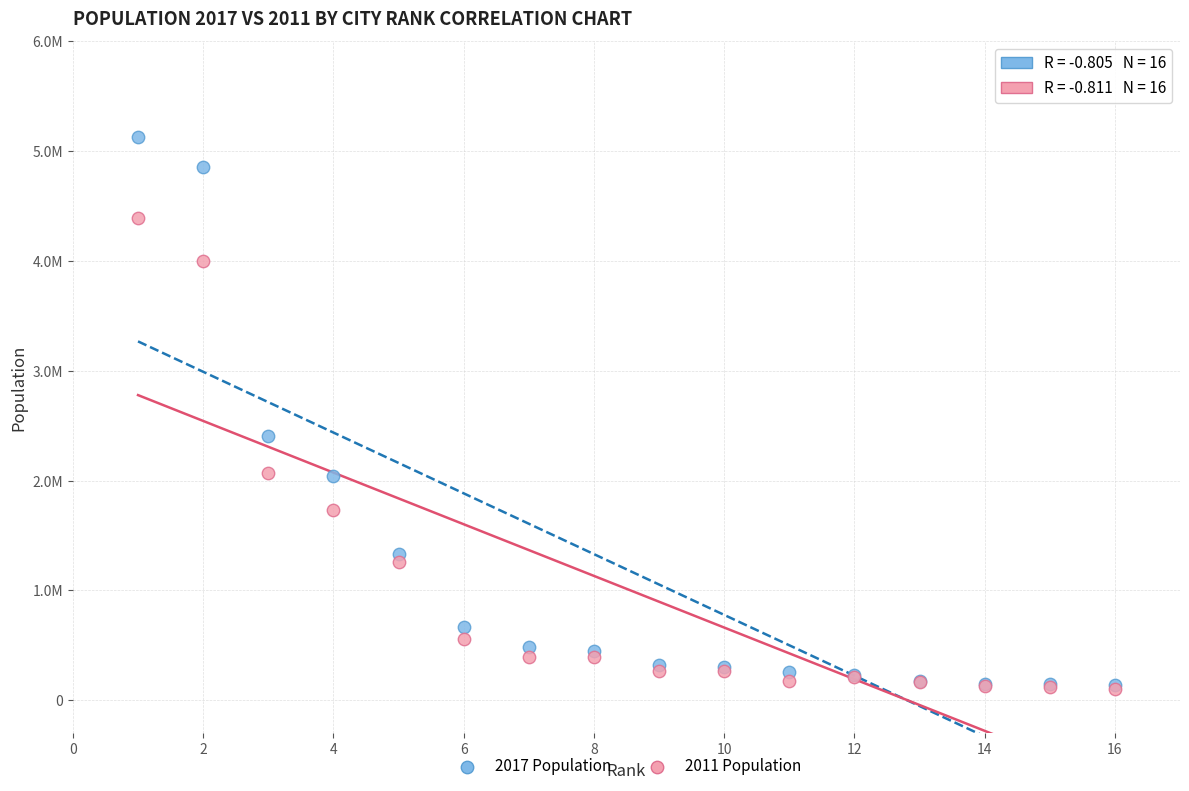

Which series has the largest Y range (max minus min)?

2017 Population